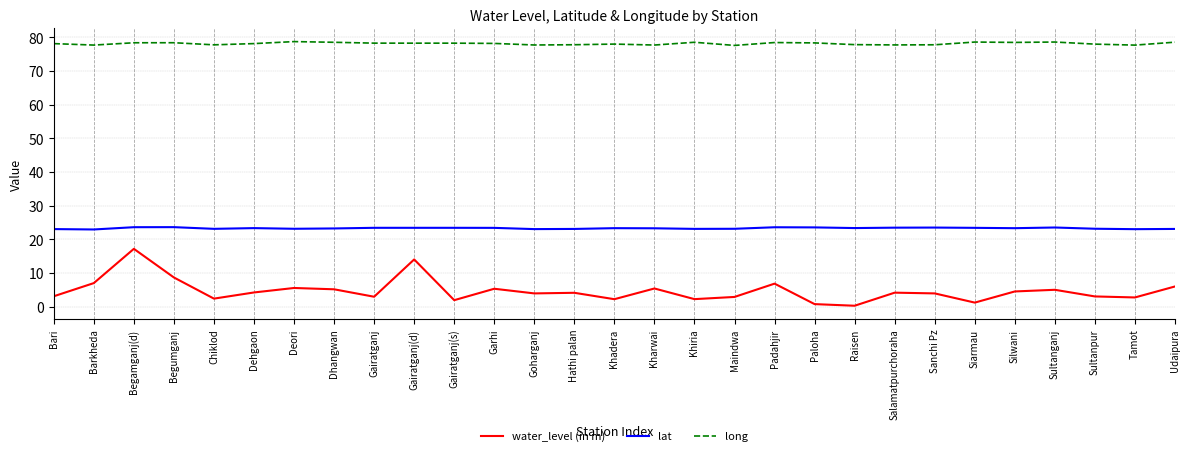

What position from the left is Goharganj?

13